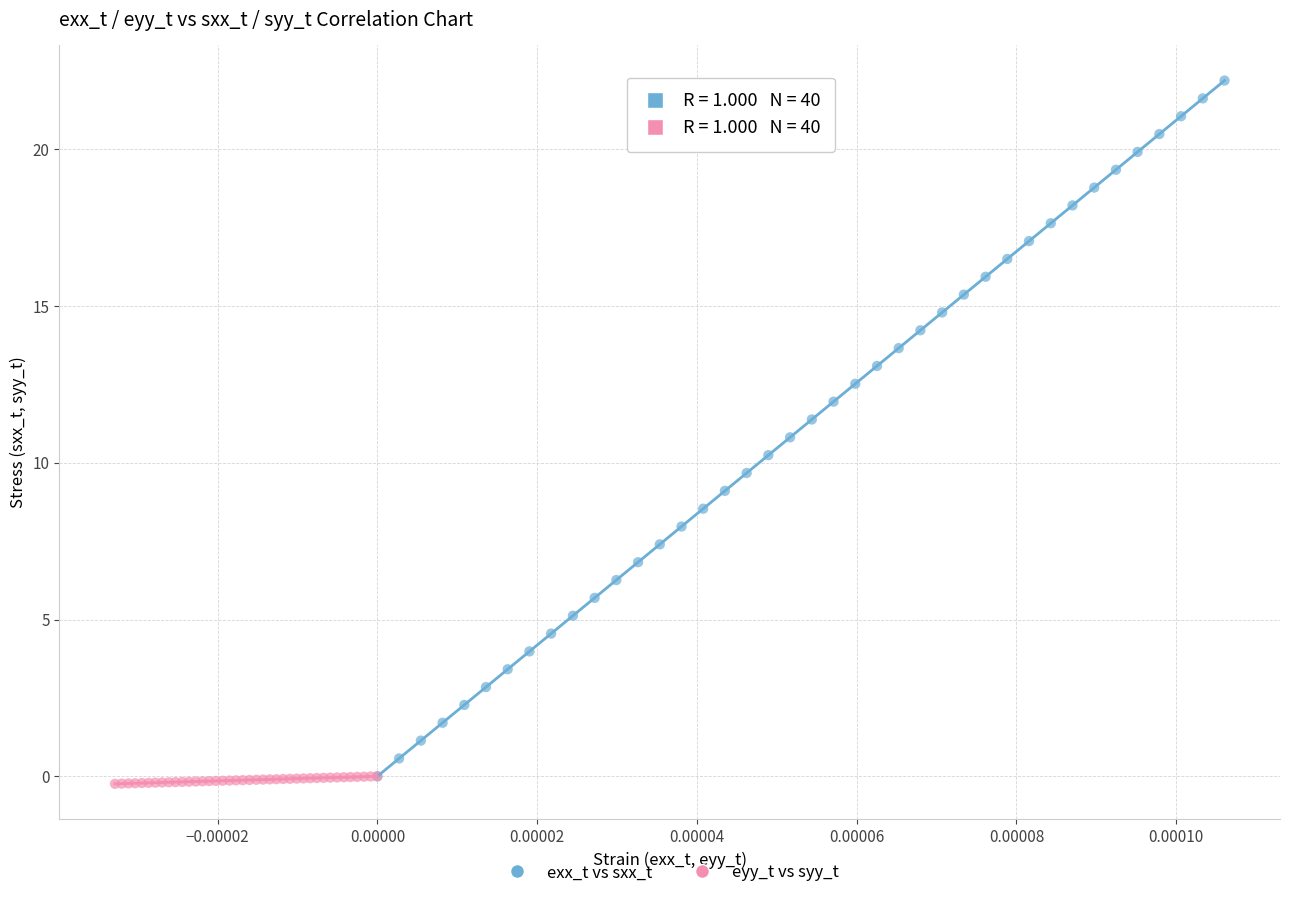

Which series contains the highest Y value?

exx_t vs sxx_t